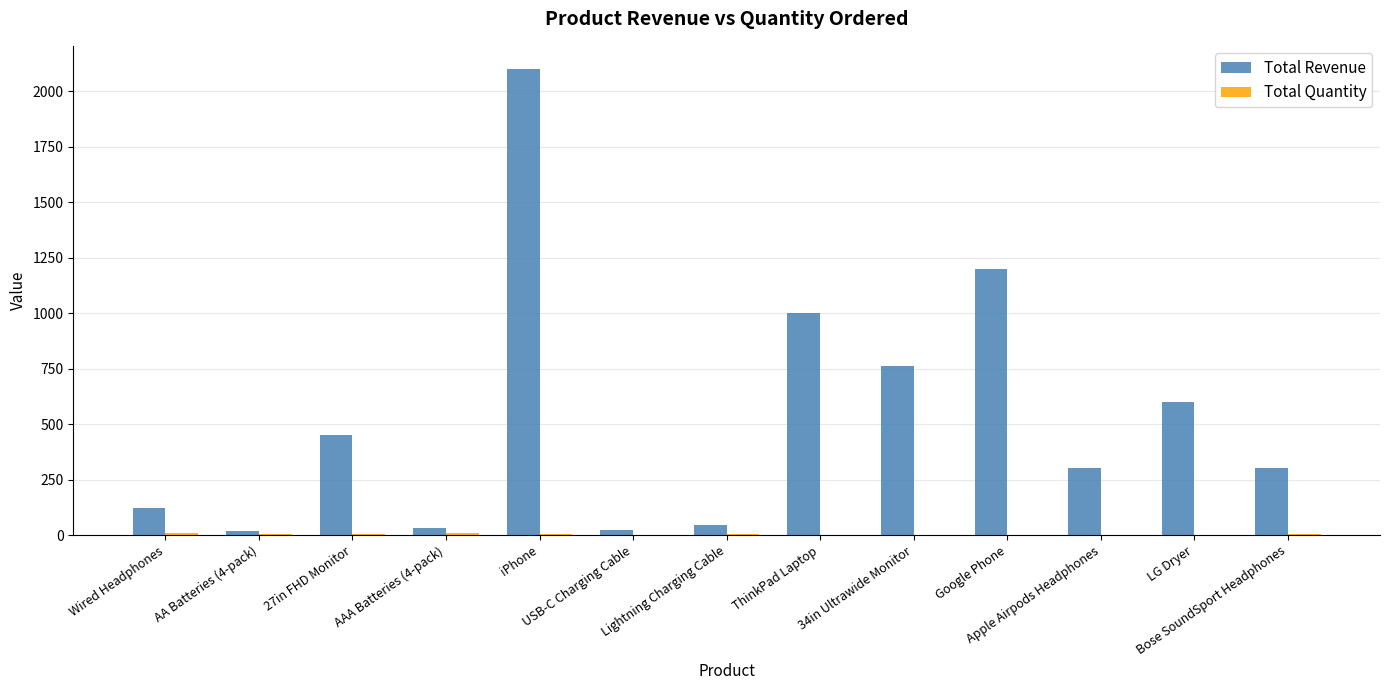

How many groups of bars are there?

13